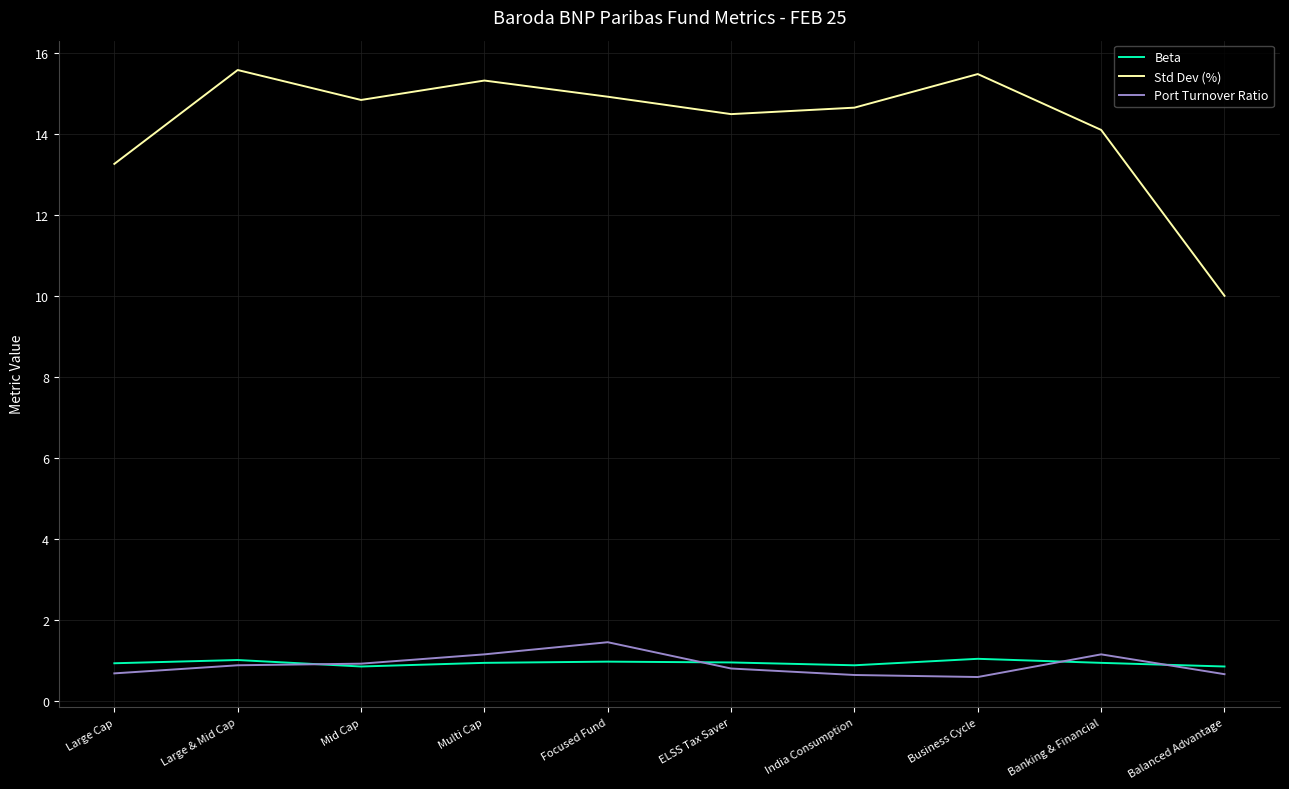

How many lines are shown in the chart?

3